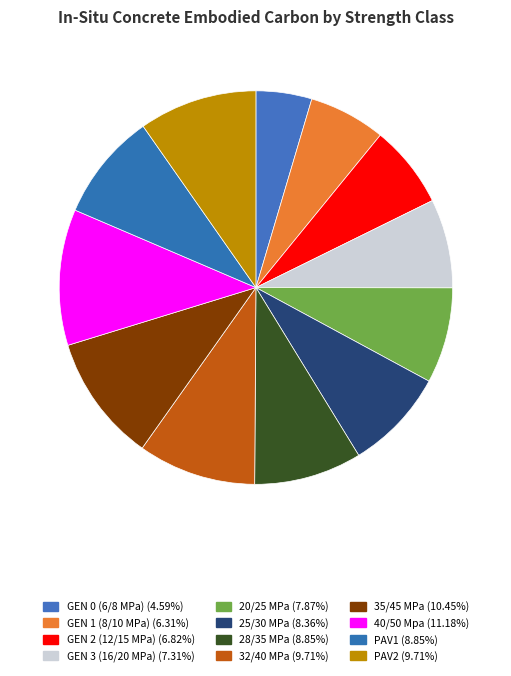

How many segments does this pie chart have?

12